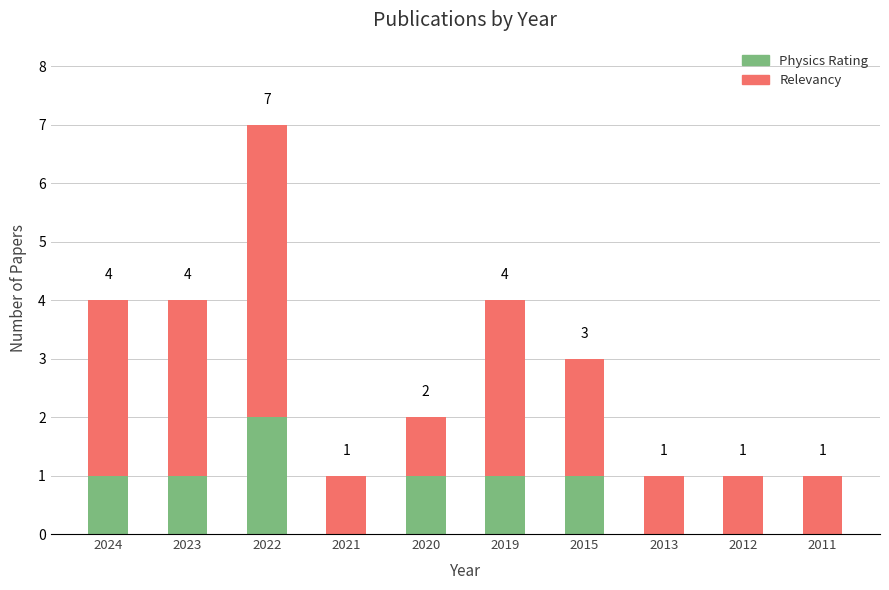

The value of Physics Rating at 2023 is 1. True or false?

True